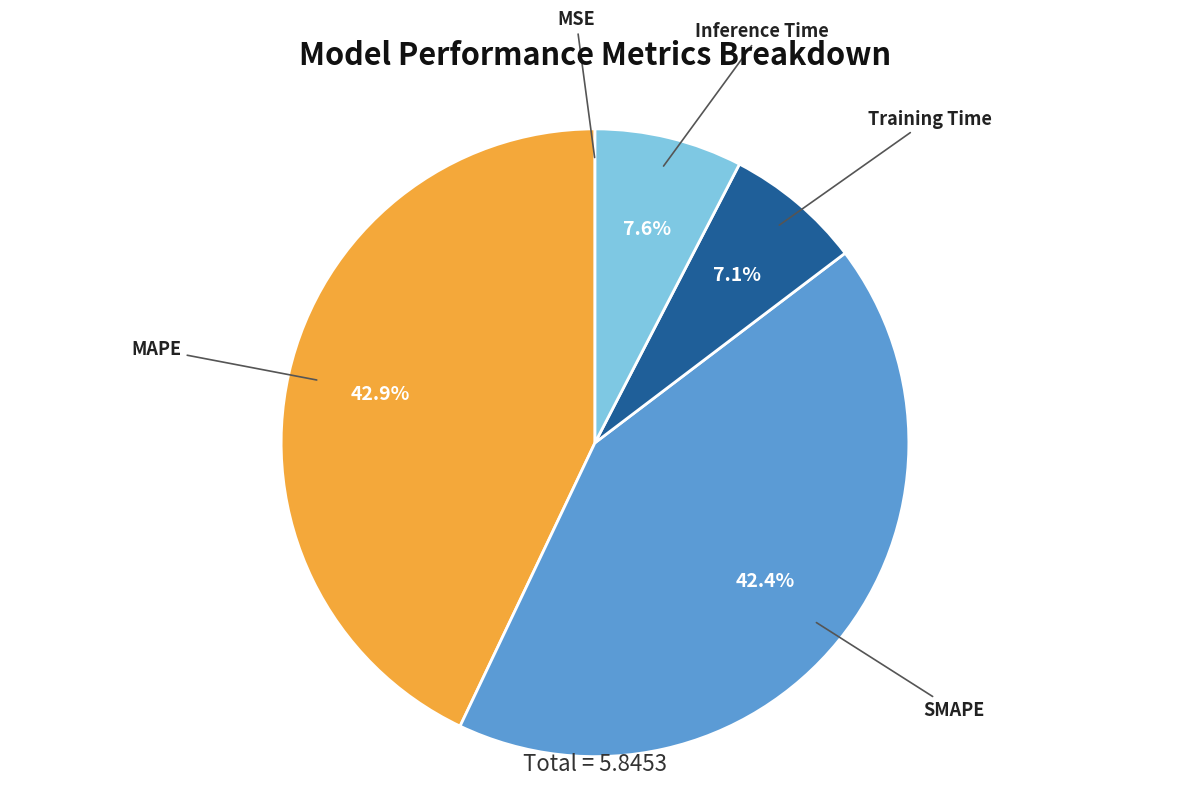

What is the largest slice in the pie chart?

MAPE